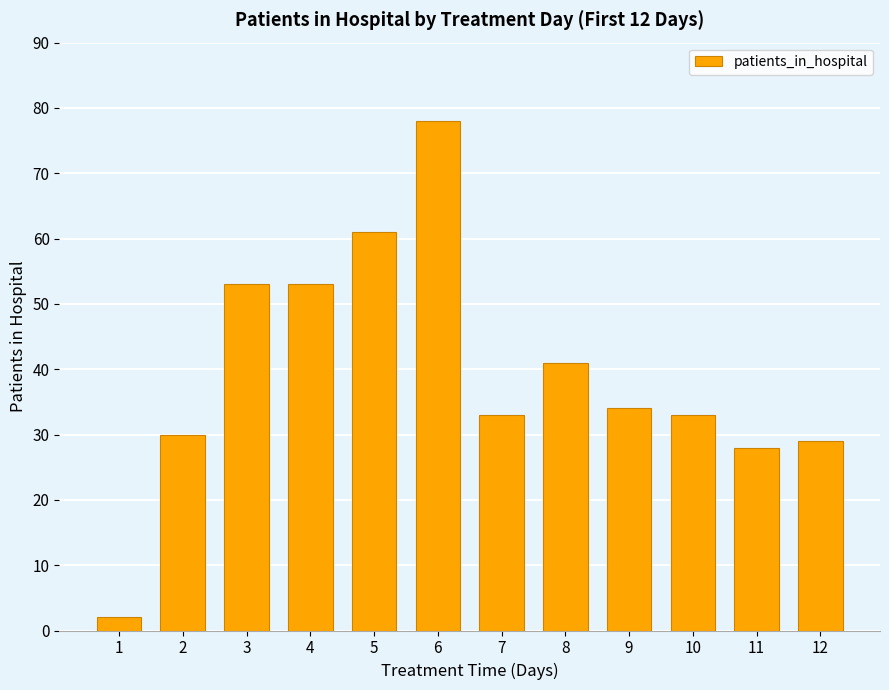

What is the average value?

40